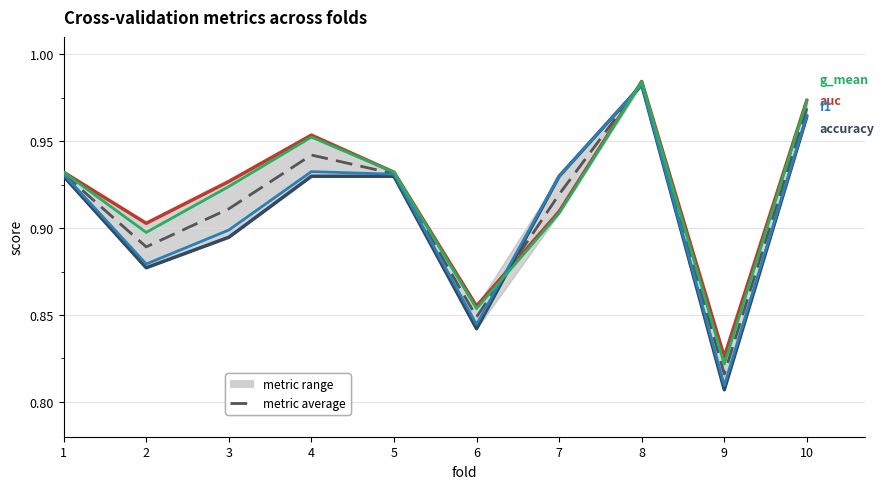

What is the difference between the maximum and minimum values in the f1_score series?

0.2